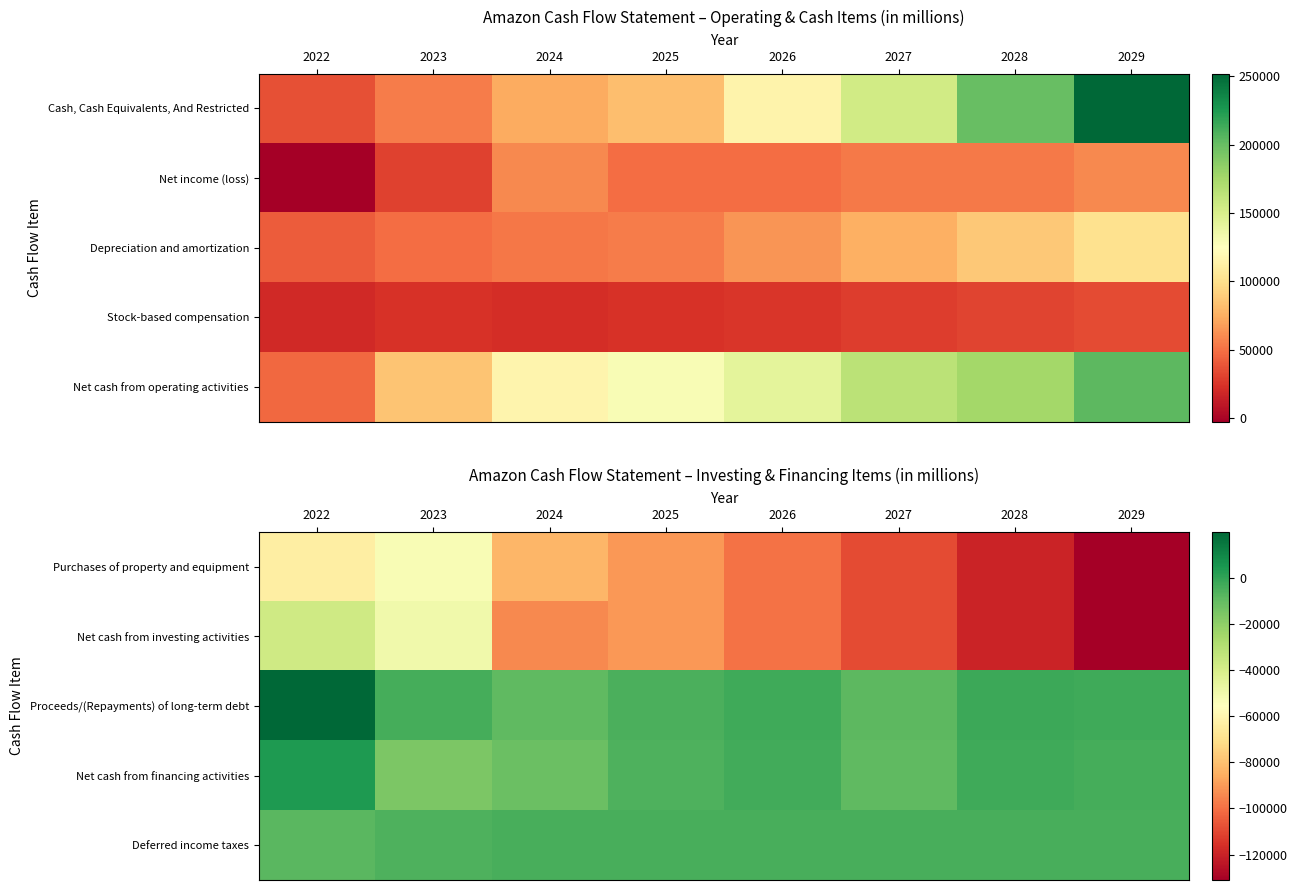

How many values in the Net cash from investing activities series are below -94342?

4